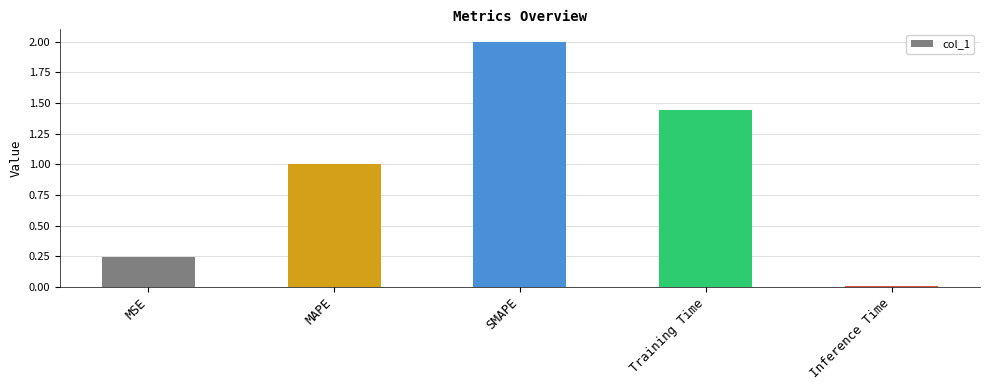

How many data points does each series have?

5